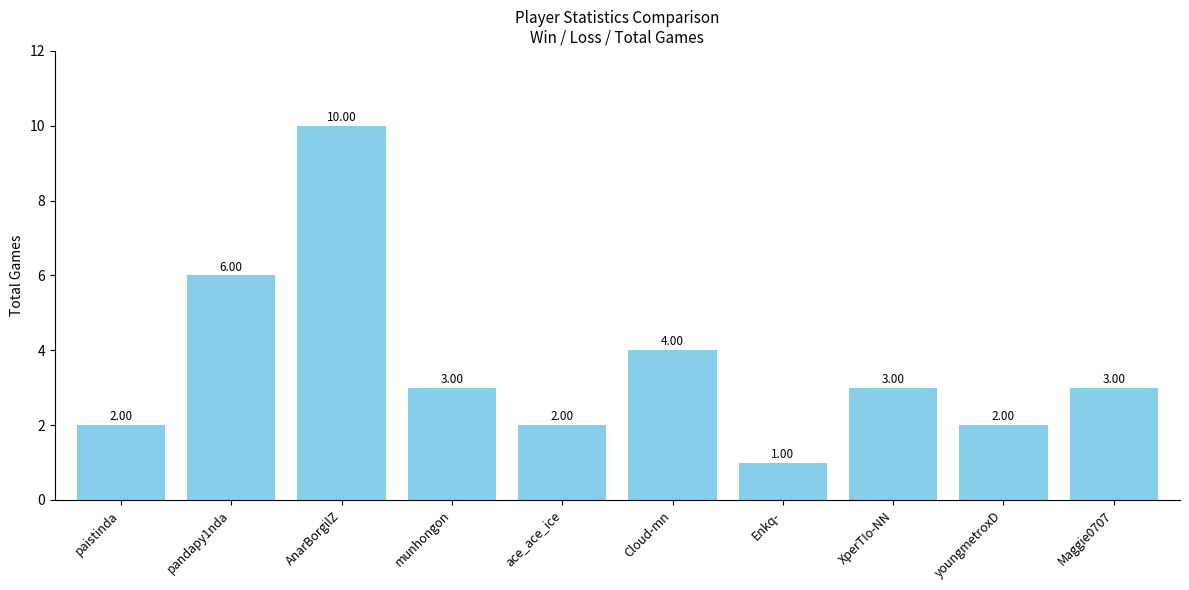

What is the label of the 8th bar from the left?

XperTIo-NN